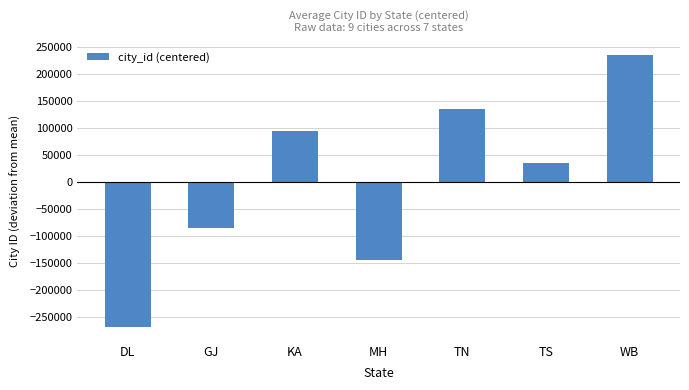

What position from the right is GJ?

6